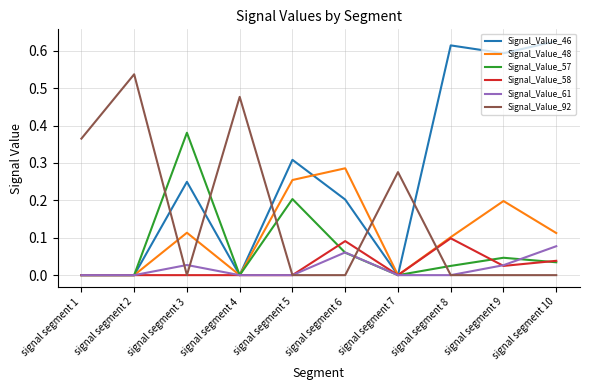

Count the number of data series in this chart.

6